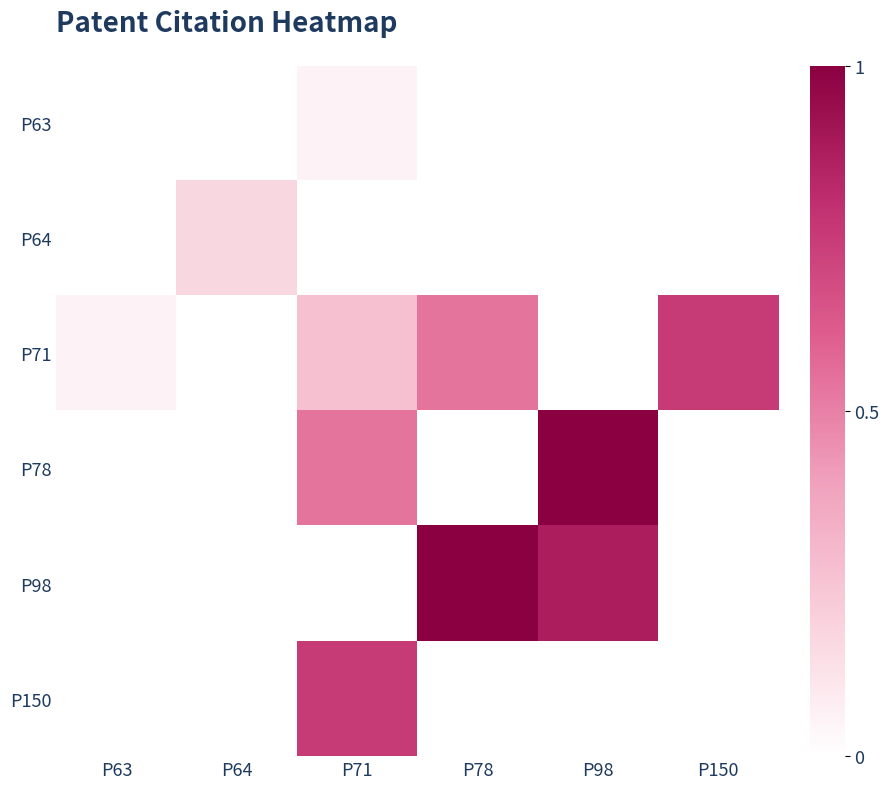

The P98 series shows 0.9 at P98. True or false?

True